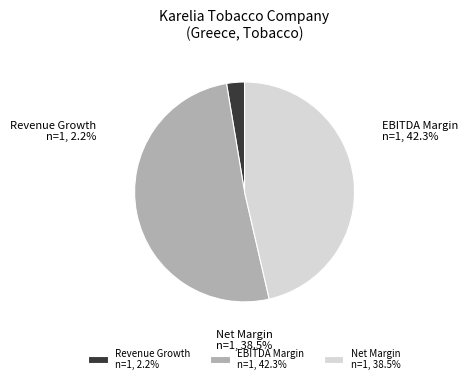

What percentage is the ebitda_margin slice, to the nearest percent?

51%